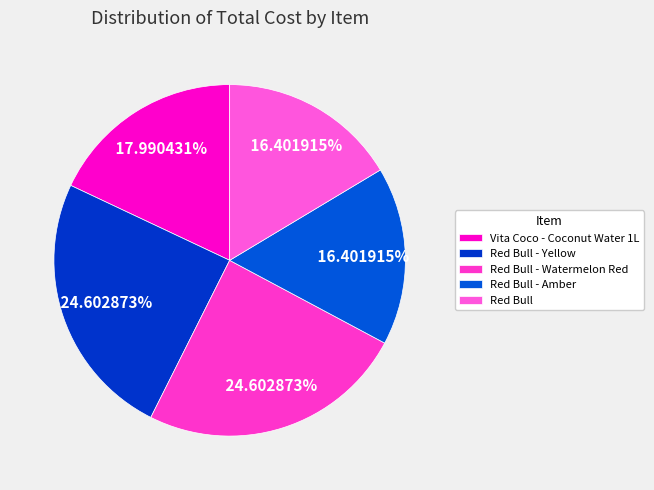

To the nearest percent, what is the average slice percentage?

20%